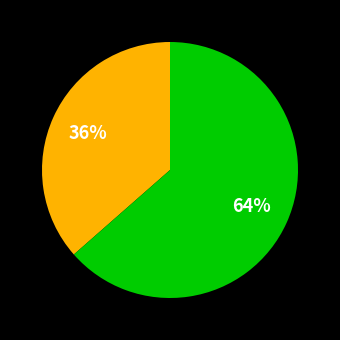

To the nearest percent, what is the average slice percentage?

50%